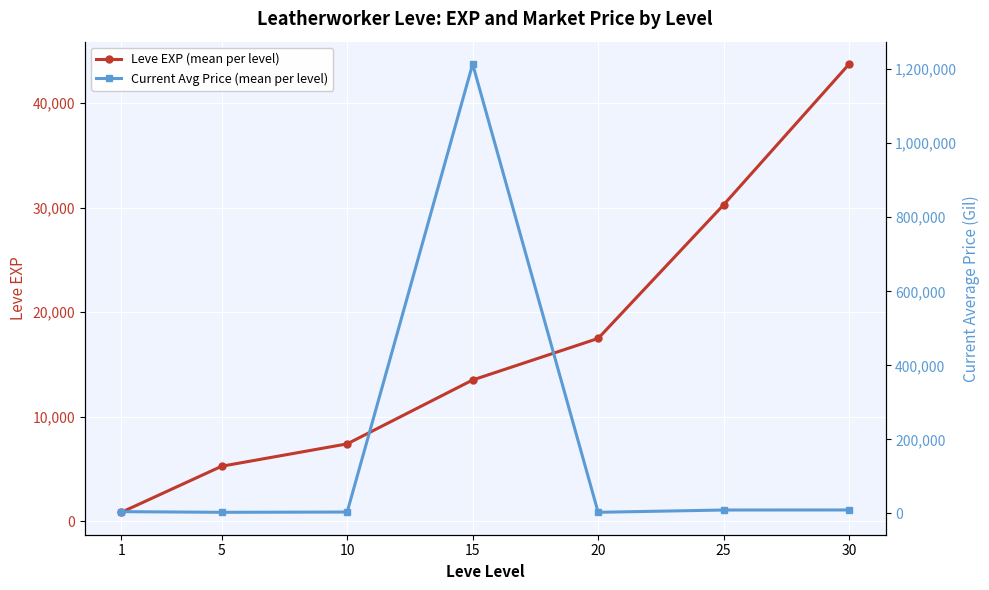

What is the sum of the Current Avg Price (mean per level) values at 15 and 25?

1223035.8